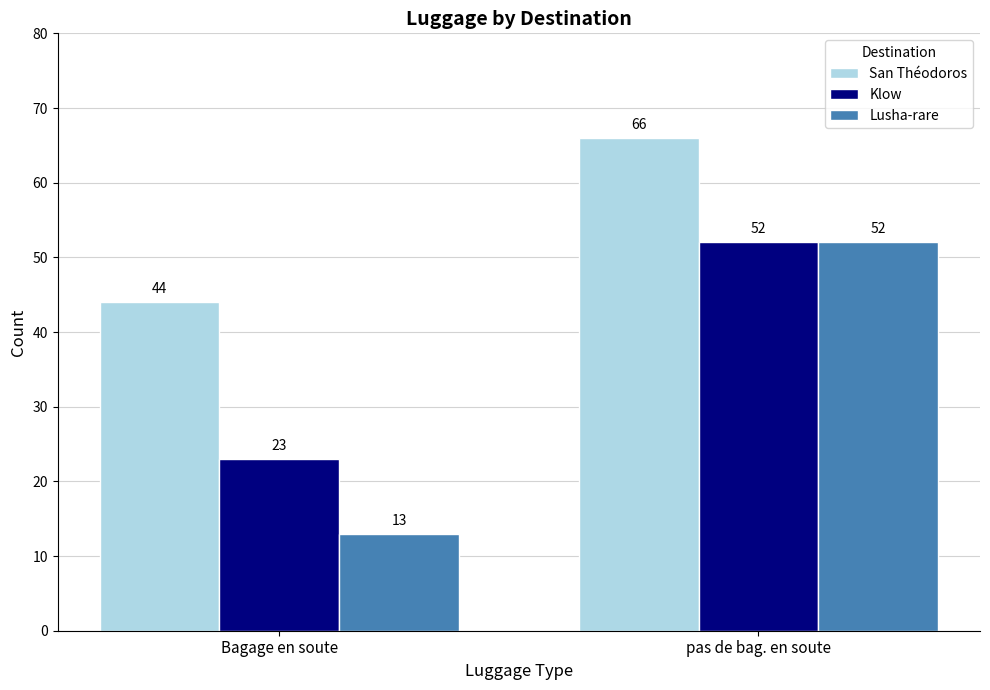

What is the label of the 1st bar from the right?

pas de bag. en soute